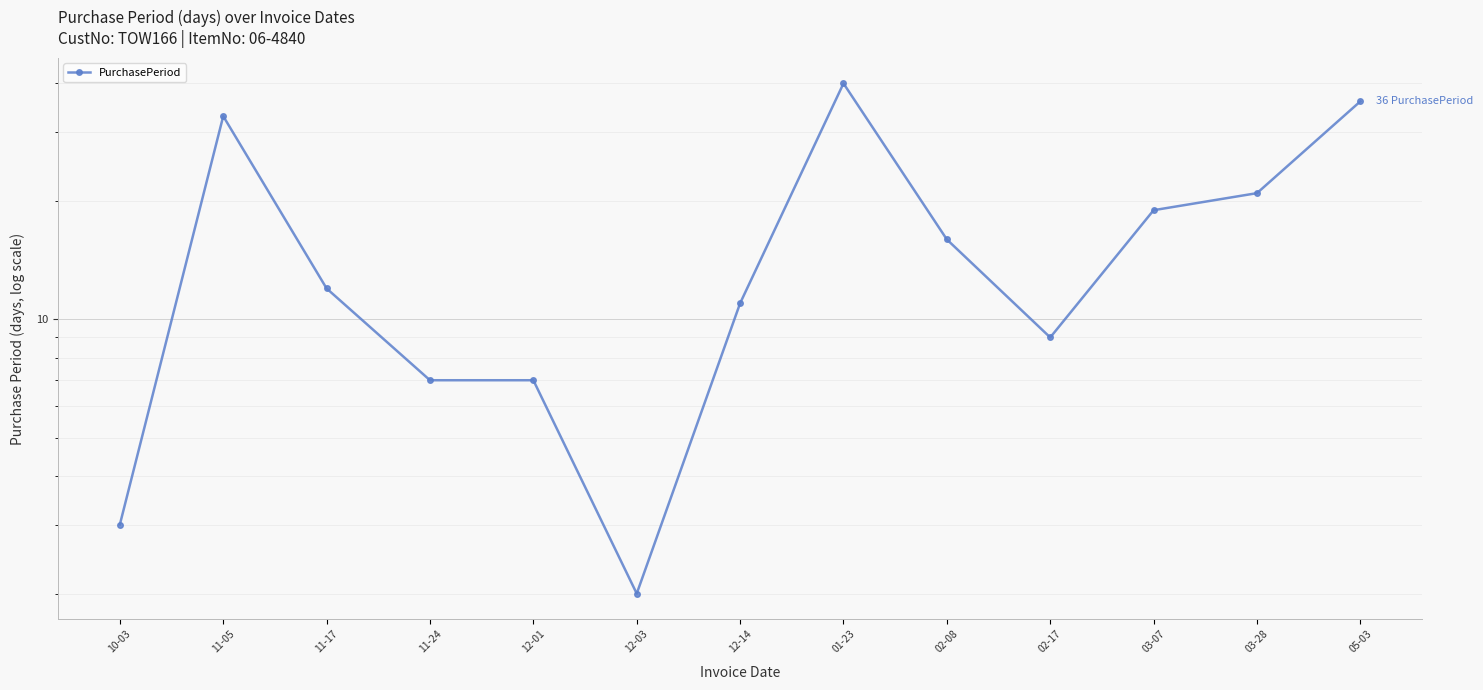

Rank the categories by value from highest to lowest.

01-23, 05-03, 11-05, 03-28, 03-07, 02-08, 11-17, 12-14, 02-17, 11-24, 12-01, 10-03, 12-03